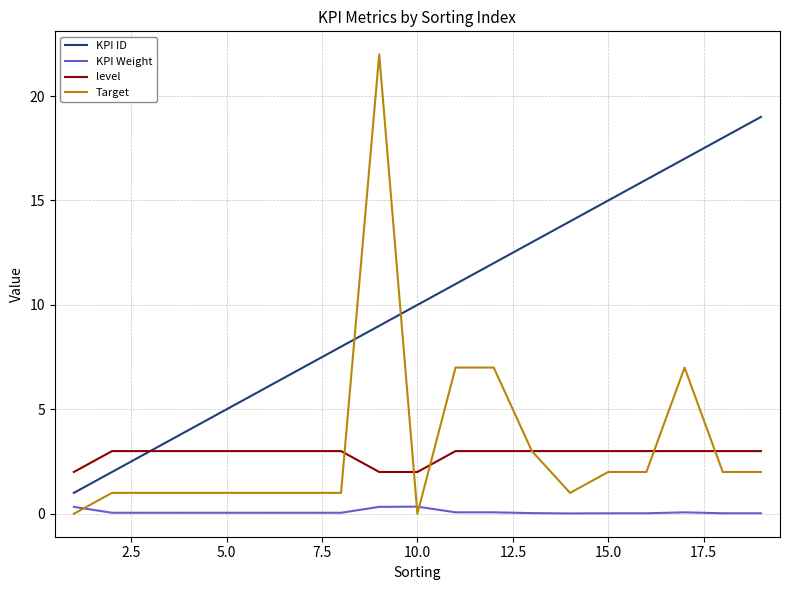

What is the greatest value displayed?

22.0